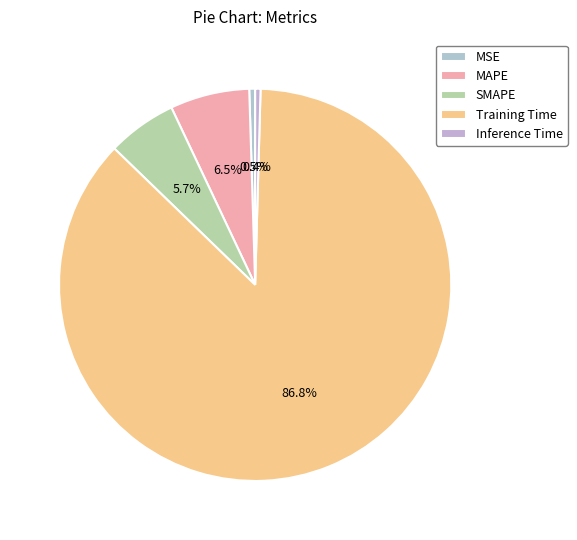

Which category has the biggest portion of the pie?

Training Time